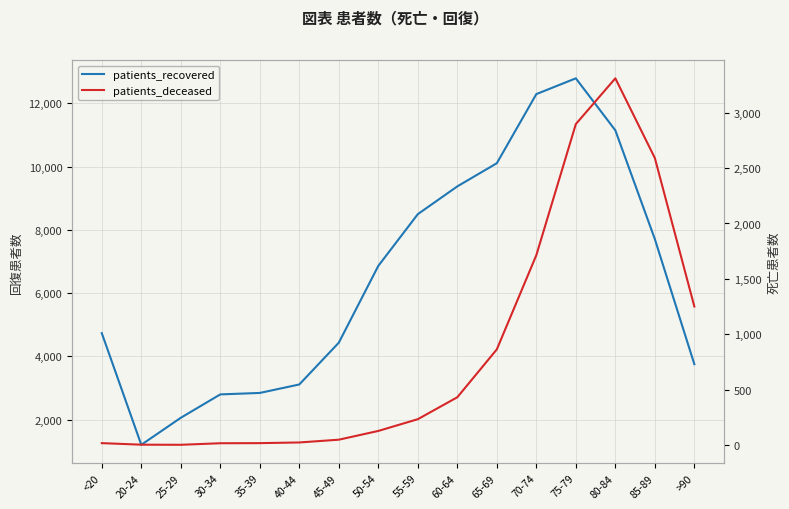

Reading left to right, what are all the values shown in this chart?

patients_recovered: <20=4733	20-24=1203	25-29=2057	30-34=2796	35-39=2842	40-44=3110	45-49=4431	50-54=6859	55-59=8494	60-64=9372	65-69=10104	70-74=12289	75-79=12788	80-84=11144	85-89=7706	>90=3751
patients_deceased: <20=18	20-24=4	25-29=3	30-34=17	35-39=18	40-44=24	45-49=49	50-54=128	55-59=234	60-64=432	65-69=864	70-74=1714	75-79=2897	80-84=3310	85-89=2591	>90=1251